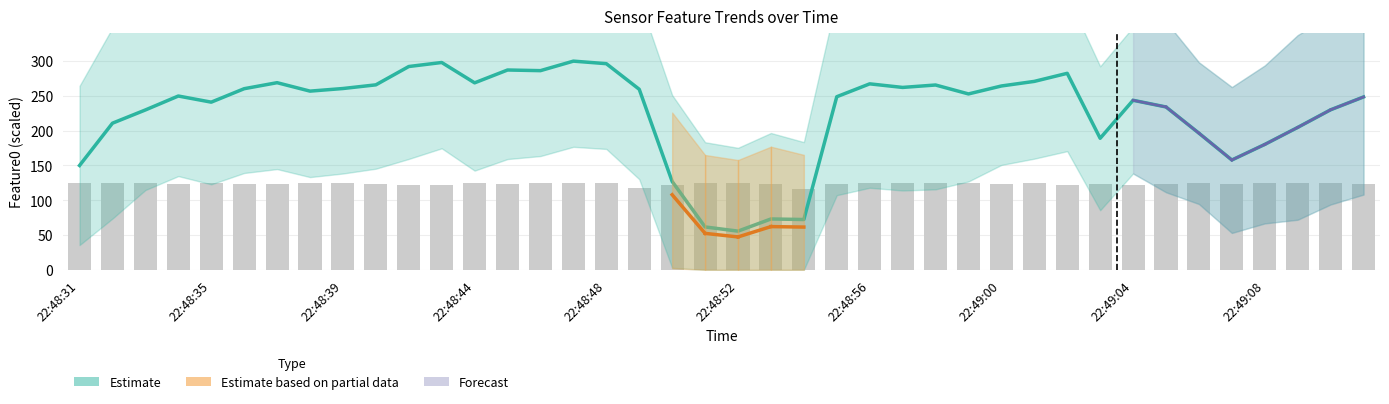

What is the highest value of the Observations series?

125.0